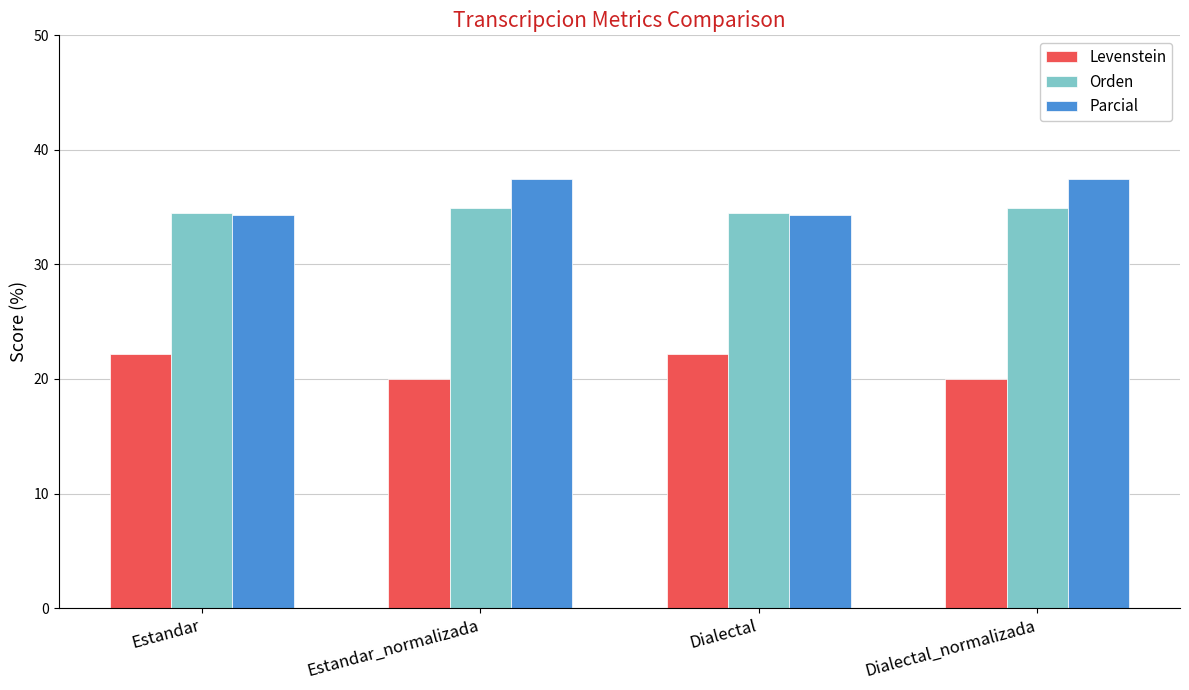

What is the average value of the Parcial series?

35.9